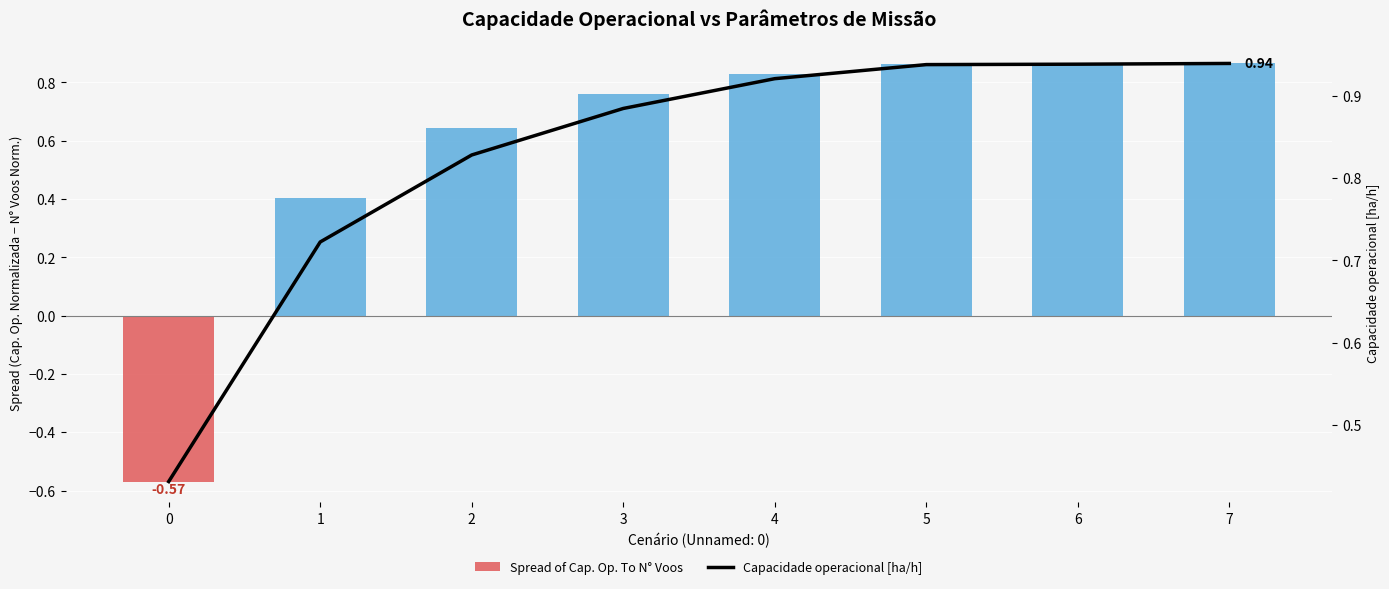

How many groups of bars are there?

8